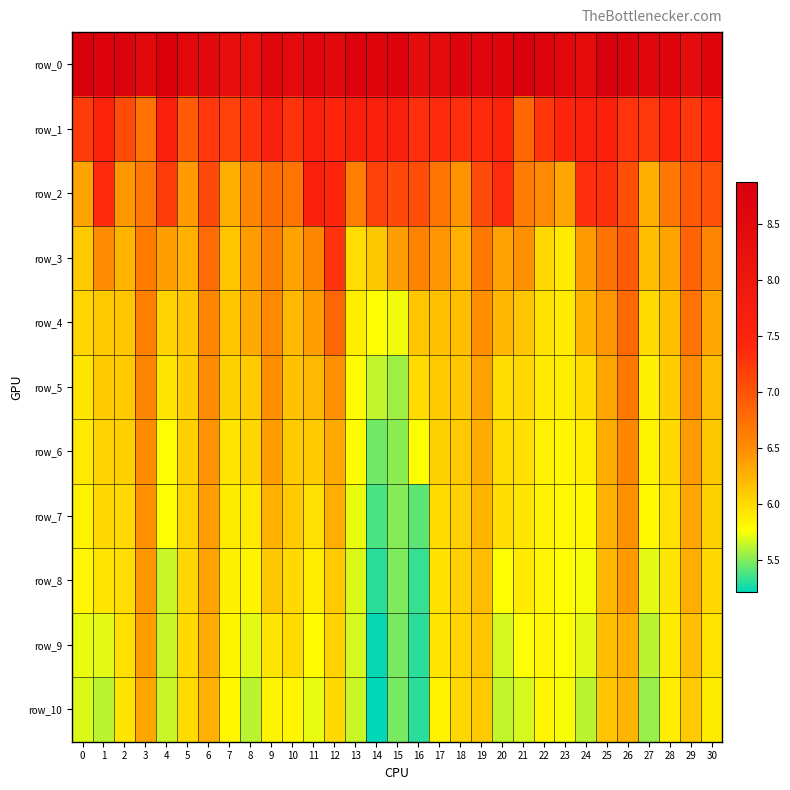

At how many categories does at least one series exceed 7?

31